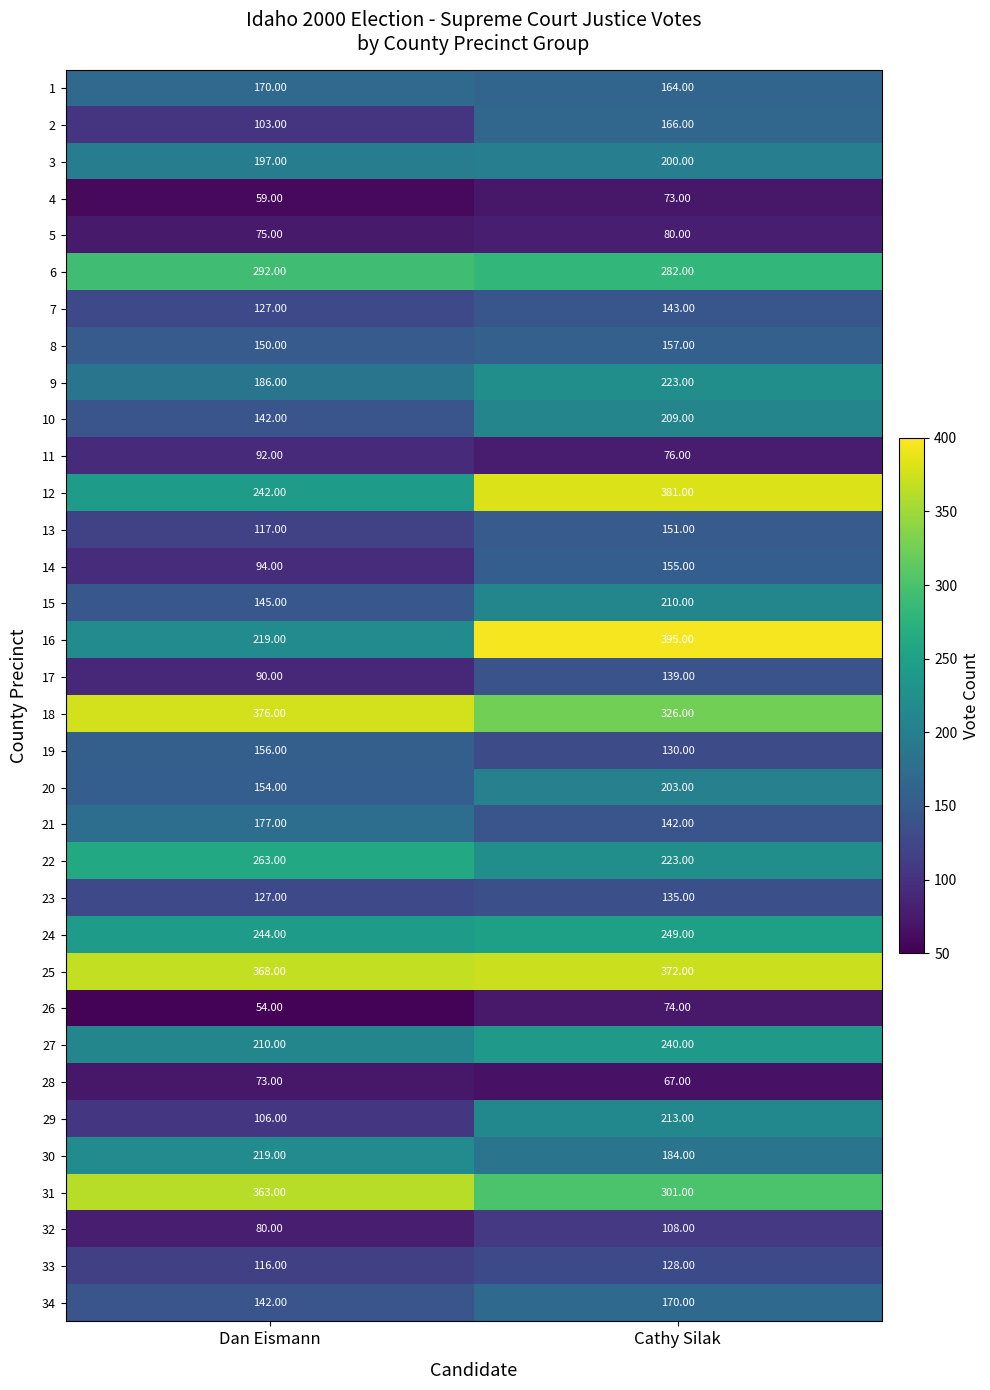

Which series has the largest total across all categories?

25